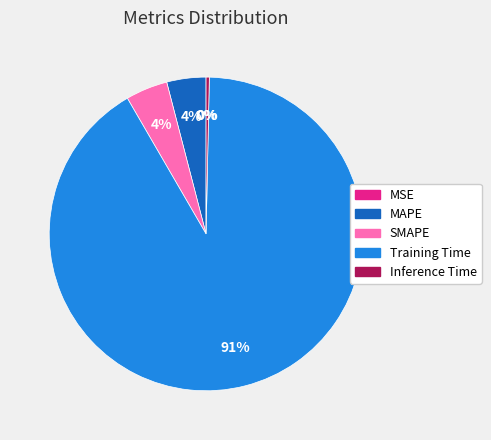

To the nearest percent, what is the difference between the Inference Time and SMAPE slice percentages?

4%